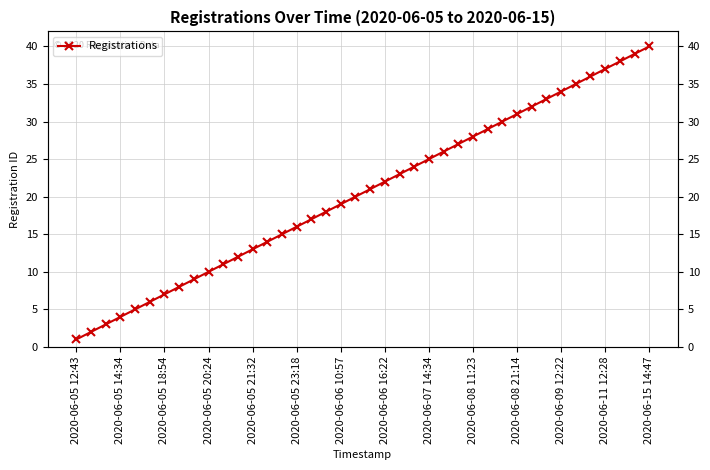

What is the approximate value at 2020-06-06 16:22?

22